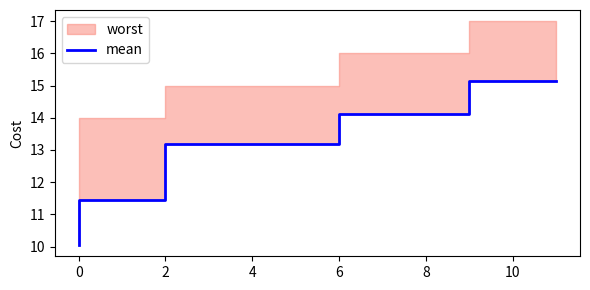

What is the sum of all values?

63.9